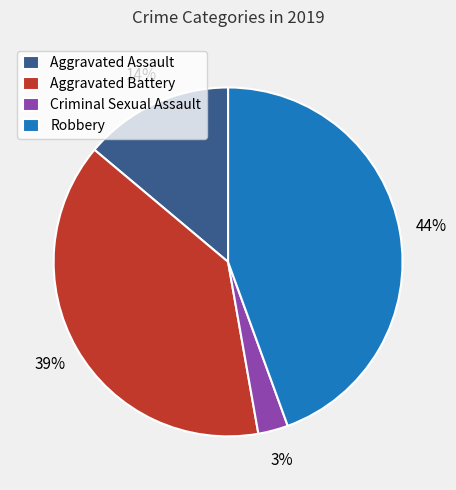

What percentage is the Aggravated Assault slice, to the nearest percent?

14%